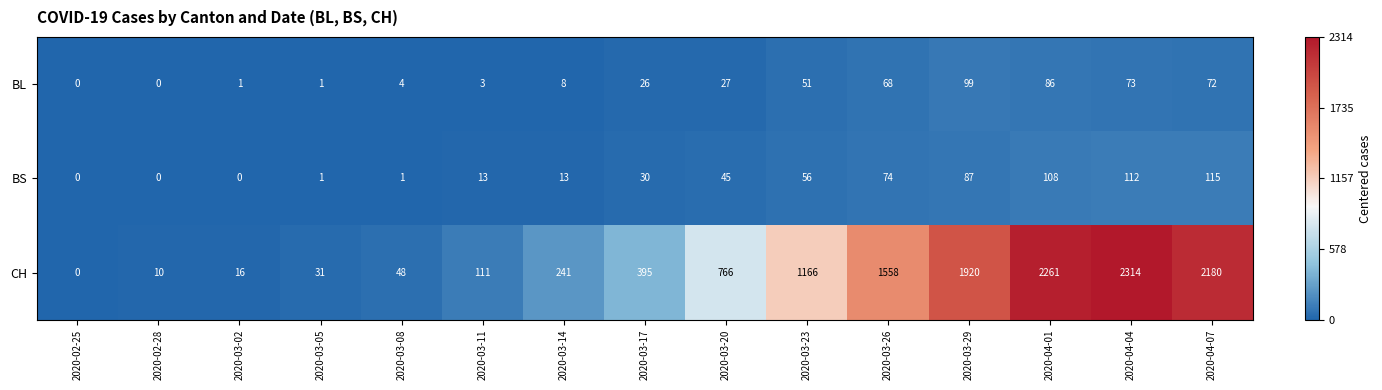

What is the difference between the BL values at 2020-03-17 and 2020-03-23?

25